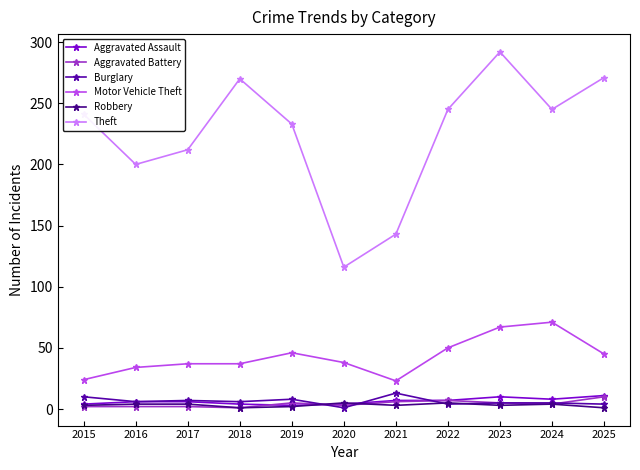

Reading left to right, extract all data points from this chart.

Aggravated Assault: 4	6	6	4	3	4	7	7	10	8	11
Aggravated Battery: 2	2	2	1	5	3	6	7	5	4	10
Burglary: 10	6	7	6	8	1	13	4	5	5	4
Motor Vehicle Theft: 24	34	37	37	46	38	23	50	67	71	45
Robbery: 3	4	4	1	2	5	3	5	3	4	1
Theft: 241	200	212	270	233	116	143	245	292	245	271